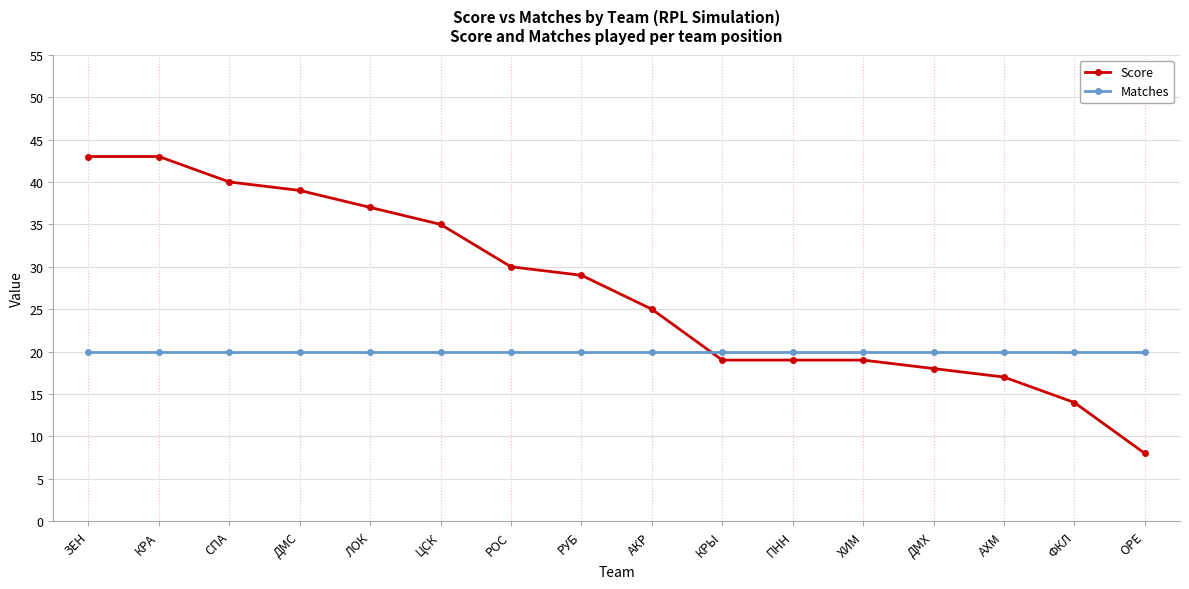

Is the value of Score at ЗЕН greater than the value of Matches at ХИМ?

Yes